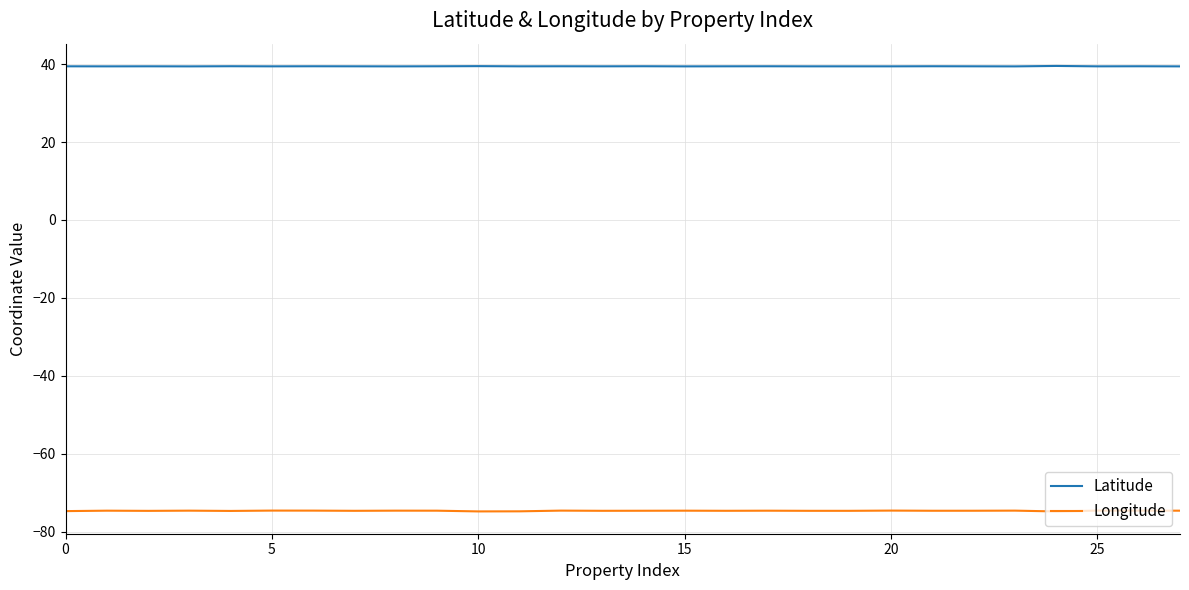

True or false: Longitude and Latitude intersect in this chart.

False